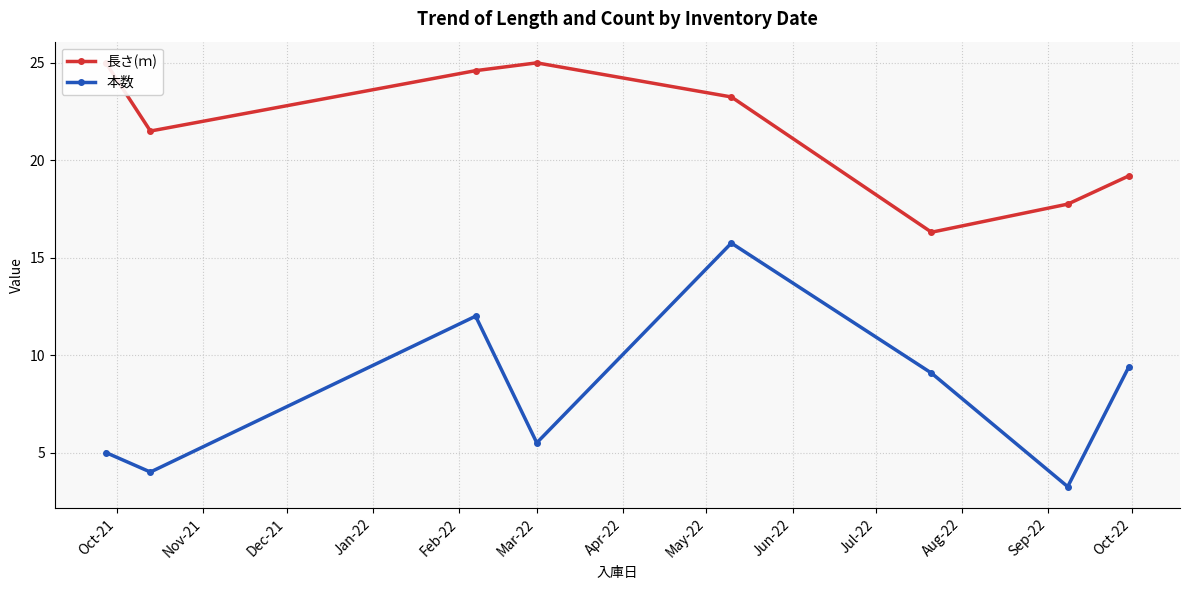

True or false: 本数 has more than 1 interior local peaks.

True